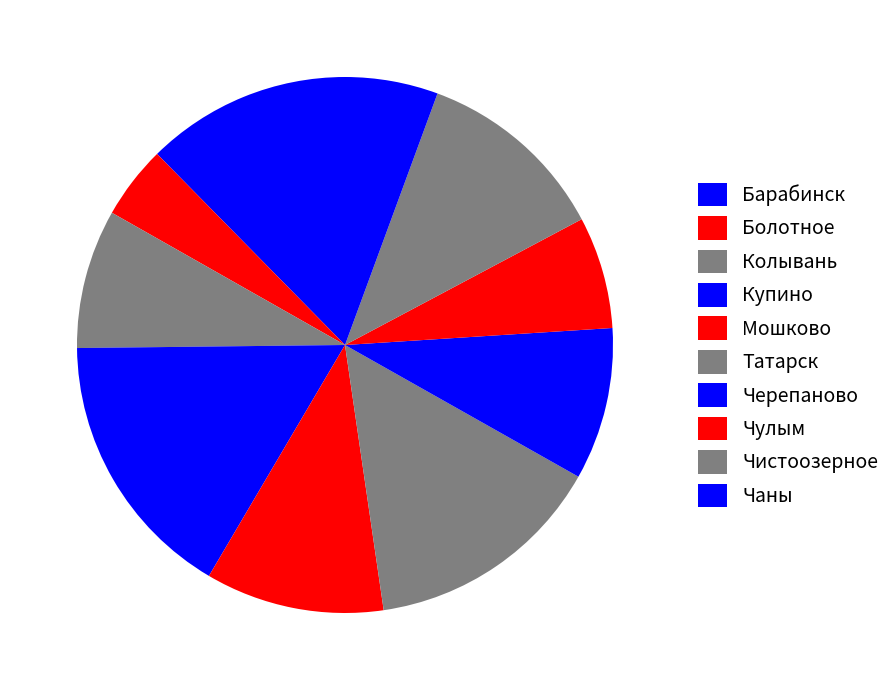

Count the number of slices in the pie.

10